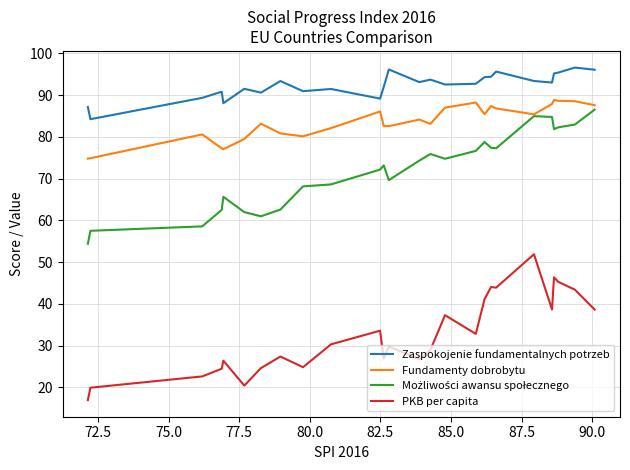

Is the value of Możliwości awansu społecznego at 70.0 greater than the value of Fundamenty dobrobytu at 24?

Yes